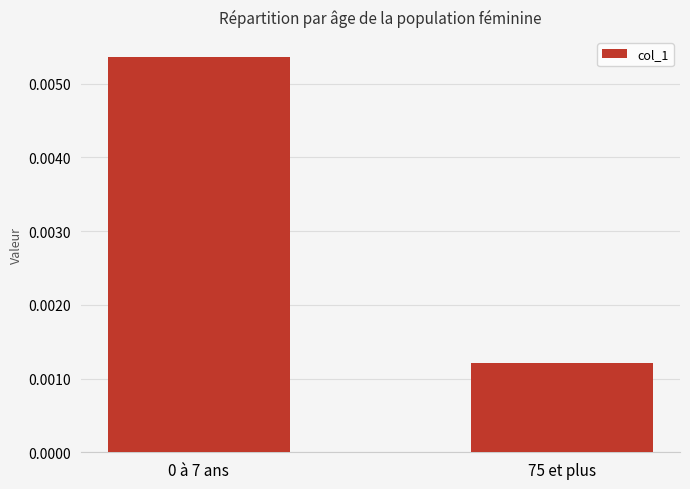

How many distinct data groups are displayed?

1